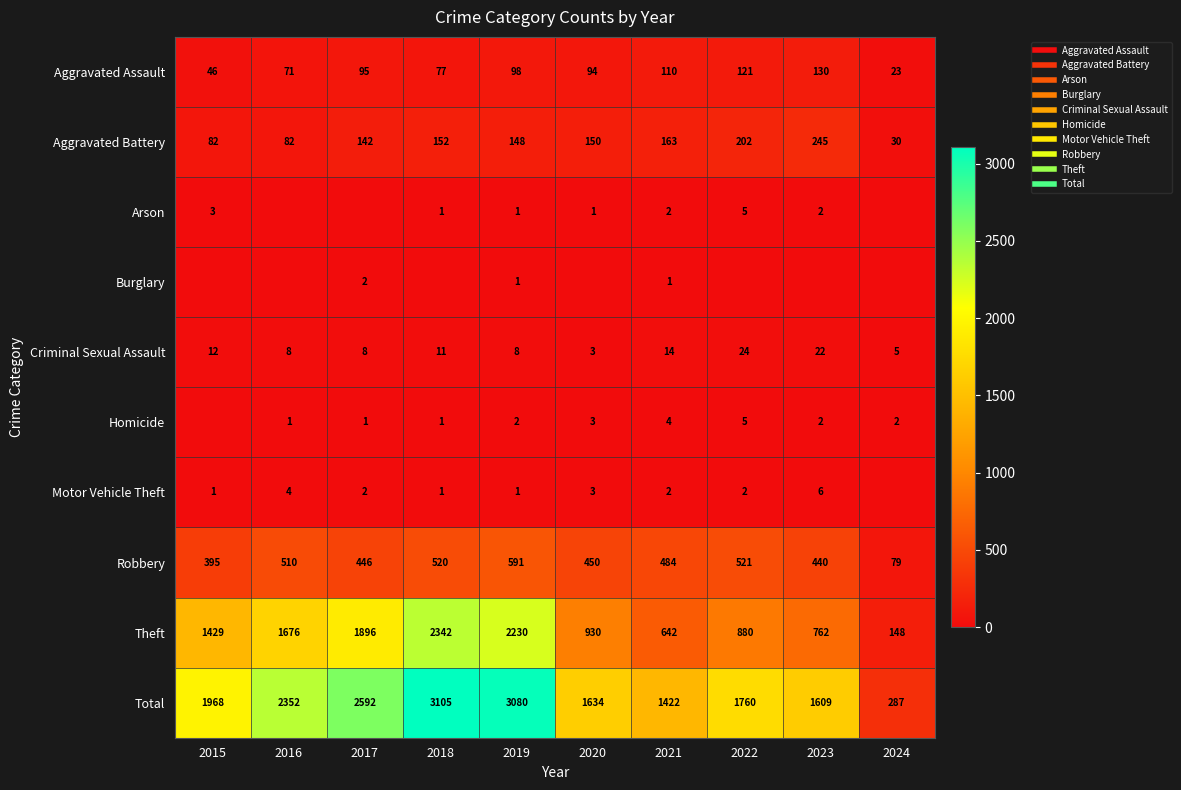

Is the value of Aggravated Battery at 2015 greater than the value of Robbery at 2017?

No